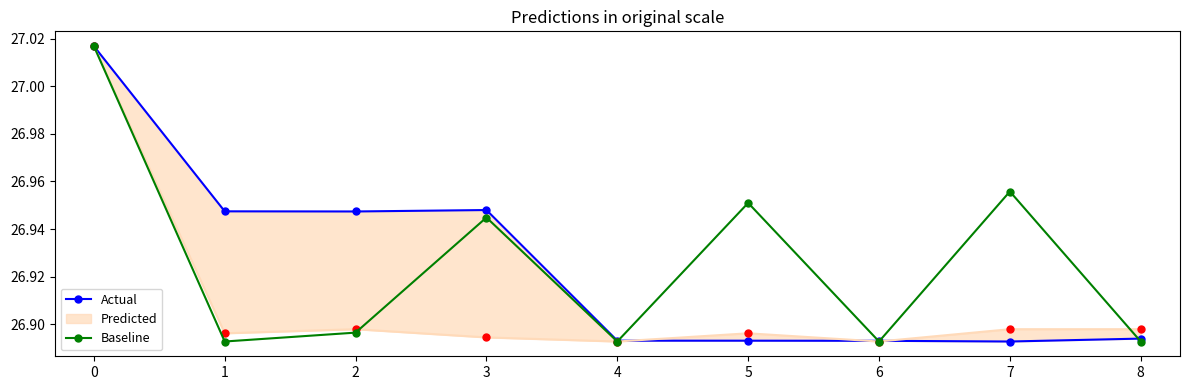

At which category does Actual reach its first local valley?

2